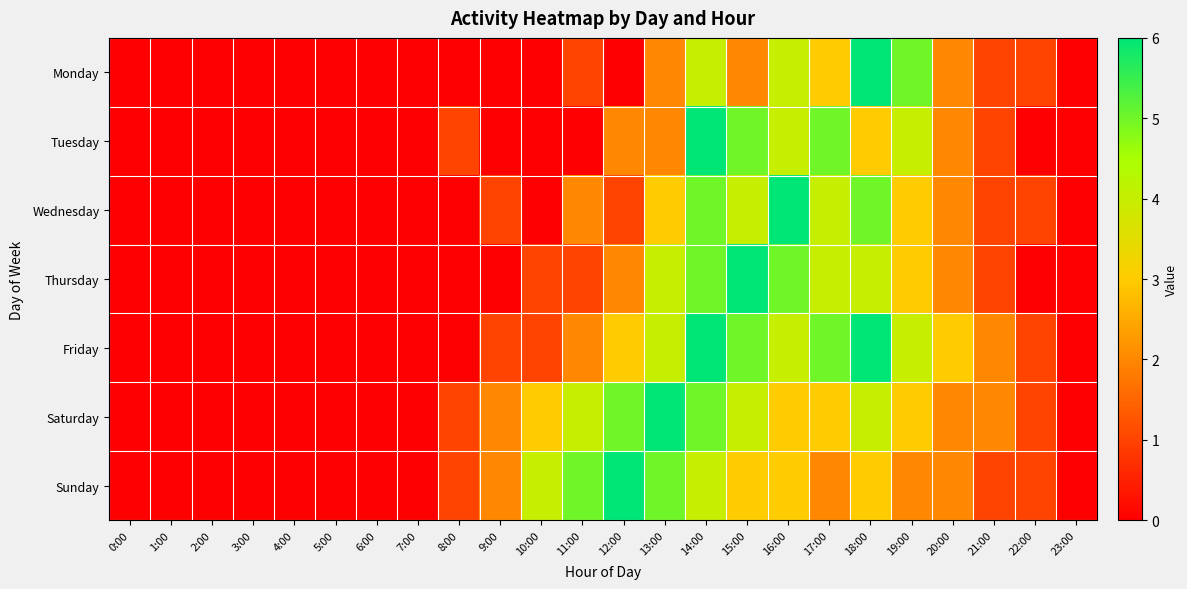

Rank the series at 16:00 from highest to lowest value.

Wednesday, Thursday, Monday, Tuesday, Friday, Saturday, Sunday